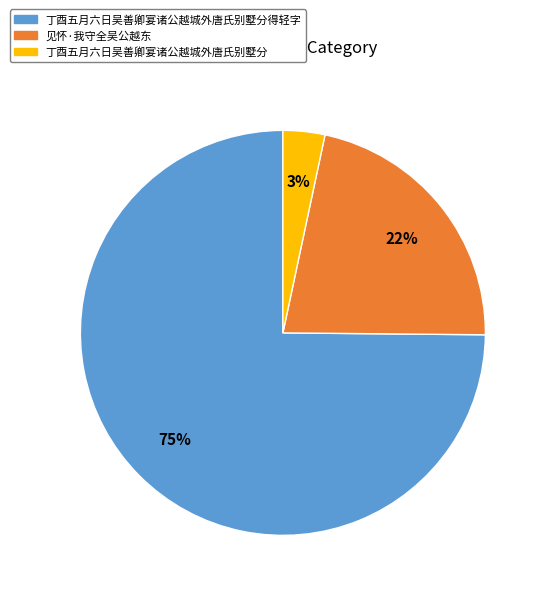

Which category accounts for the majority?

丁酉五月六日吴善卿宴诸公越城外唐氏别墅分得轻字